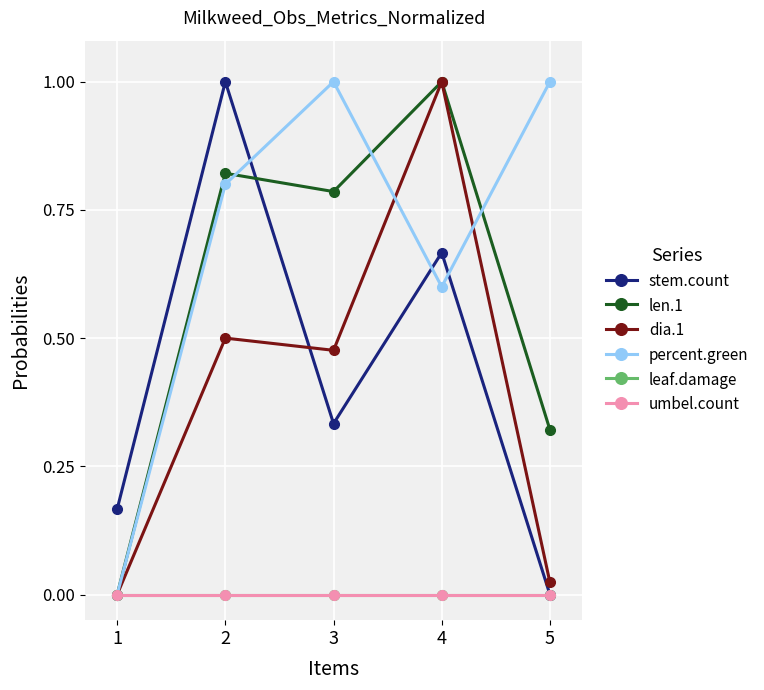

Does the chart have visible grid lines?

Yes